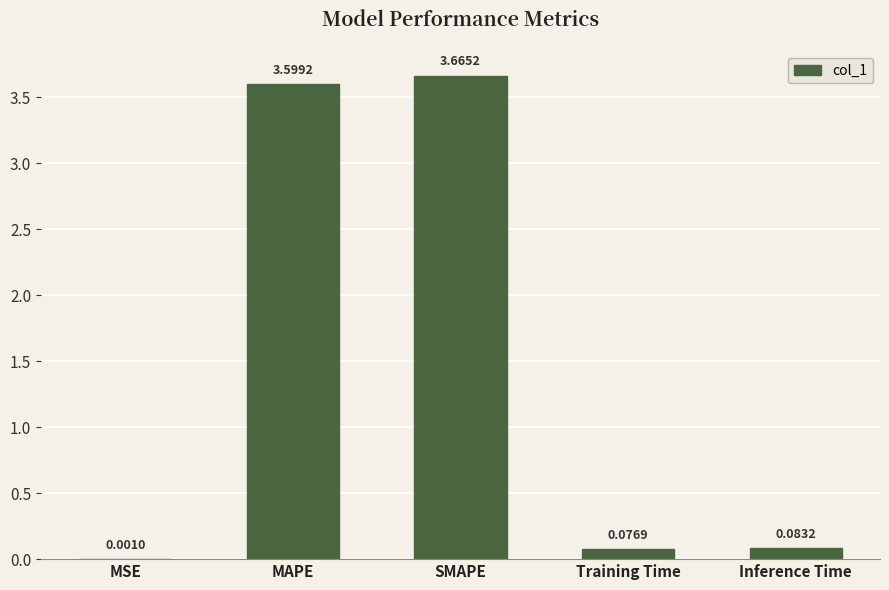

Which has a higher value, MSE or Training Time?

Training Time